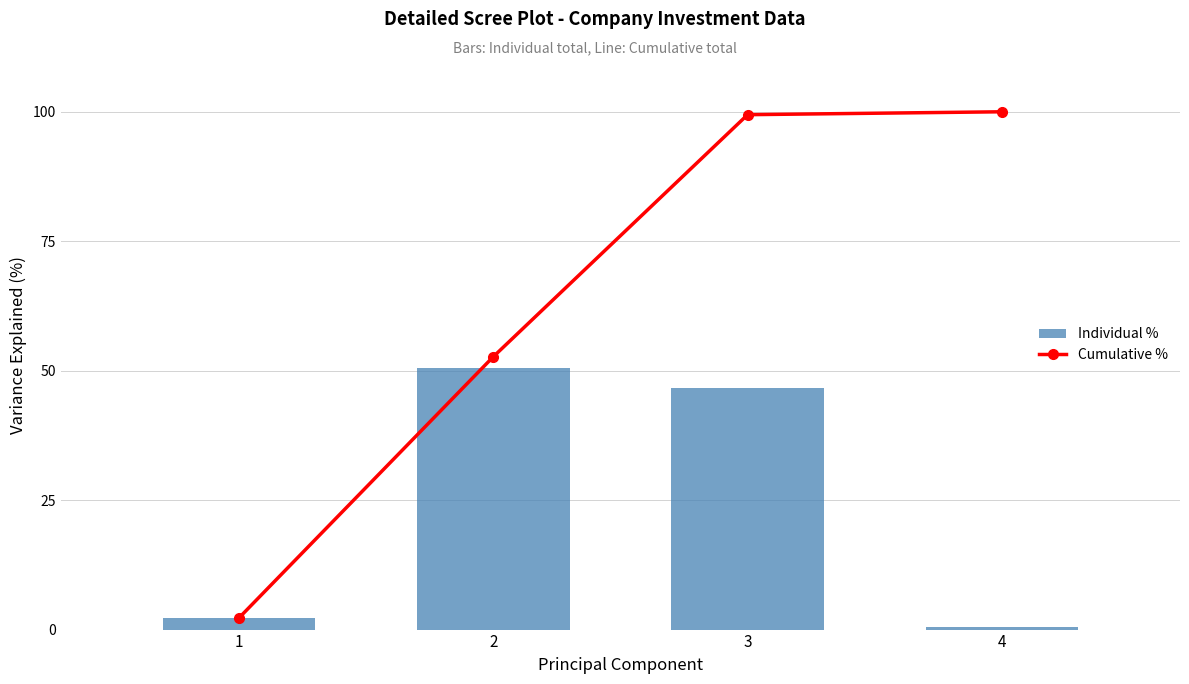

Which series has the largest range (max minus min)?

Cumulative %